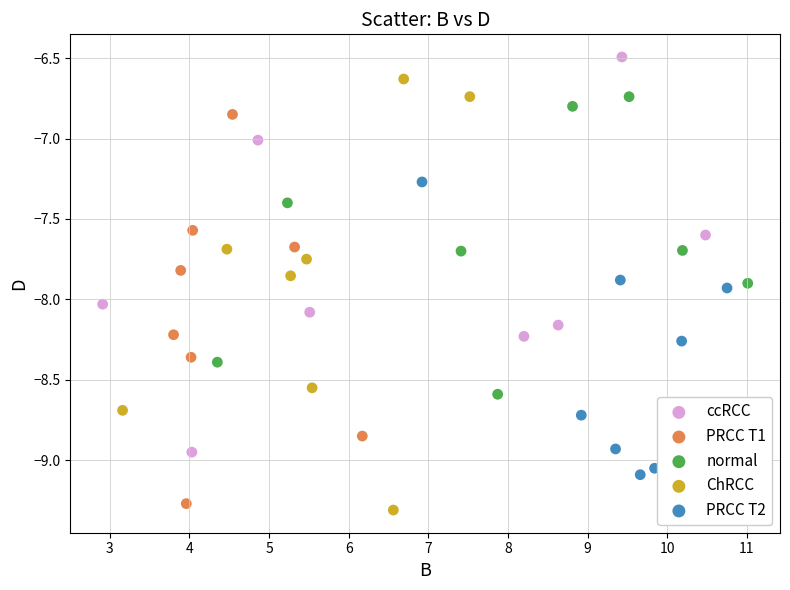

What are all the series names shown in the legend?

ccRCC, PRCC T1, normal, ChRCC, PRCC T2